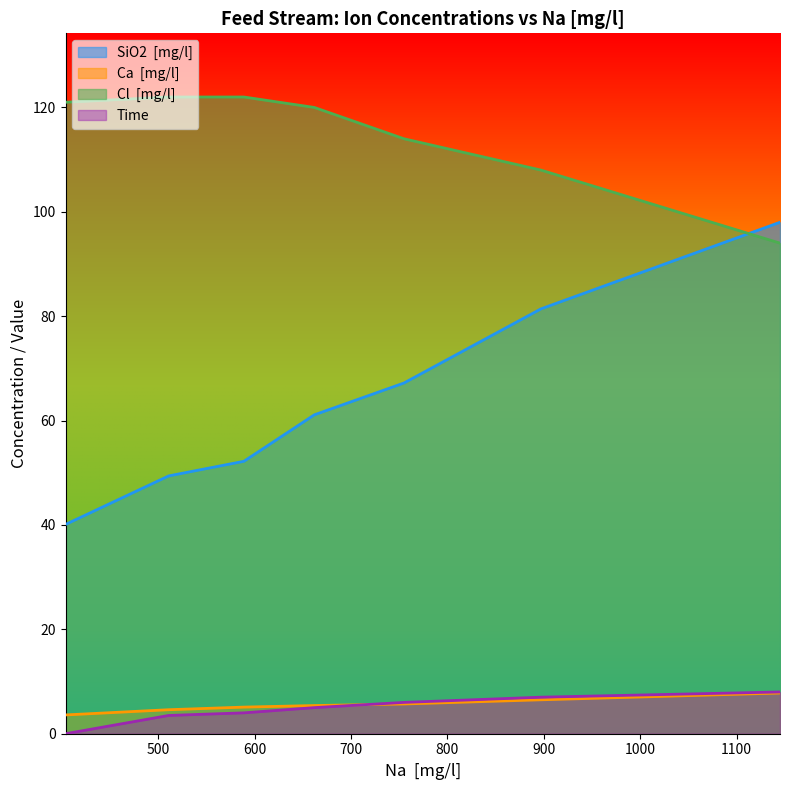

Which category has the highest value in the Cl  [mg/l] series?

511